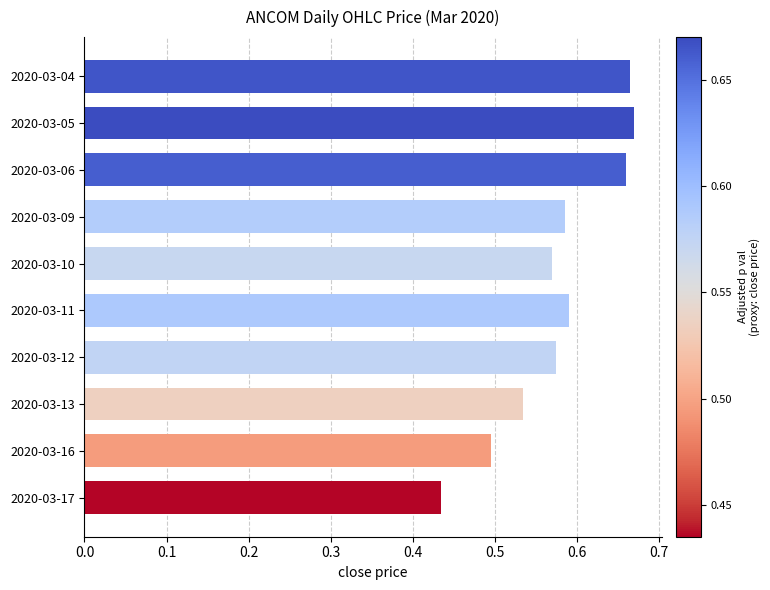

The value at 2020-03-16 is 0.5. True or false?

True